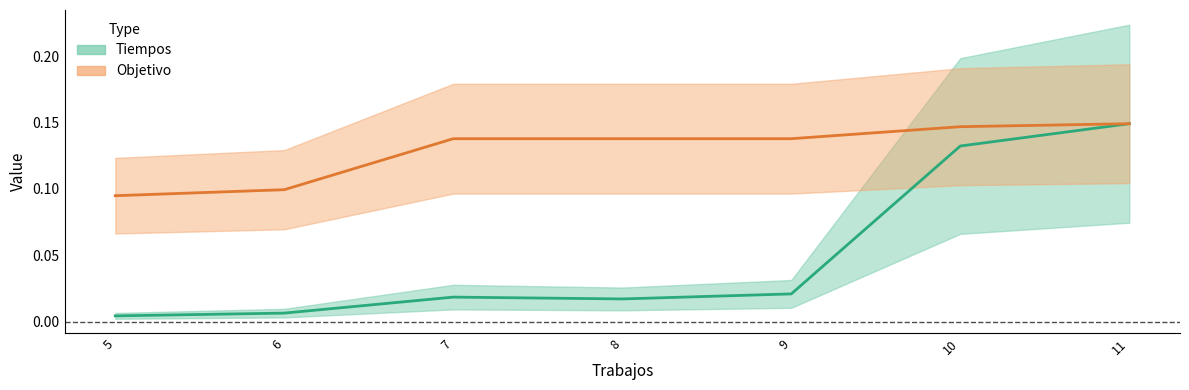

True or false: Tiempos and Objetivo intersect in this chart.

False